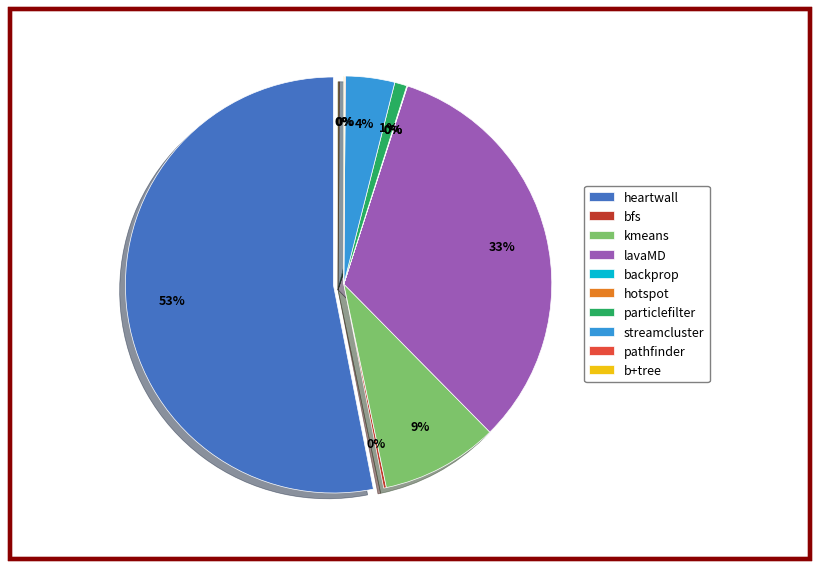

How many slices are in this pie chart?

10